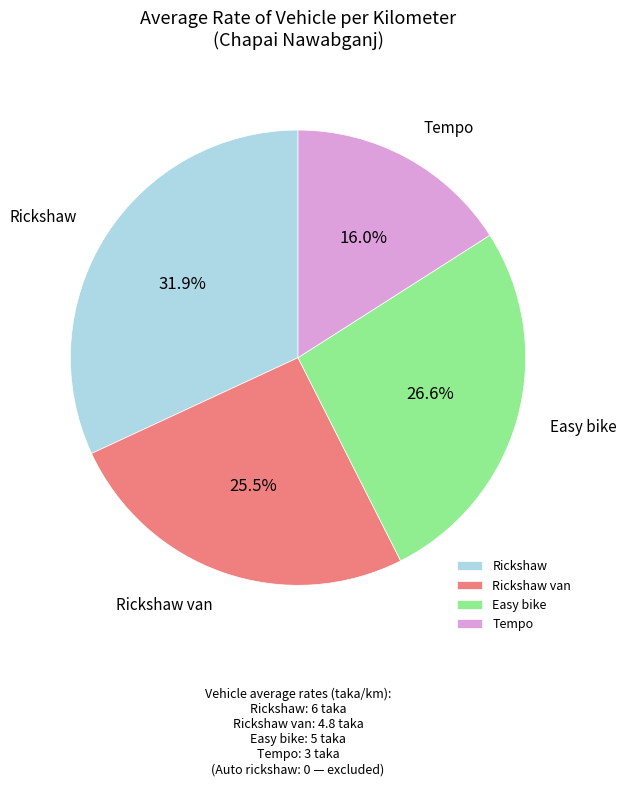

What is the smallest slice in the pie chart?

Tempo